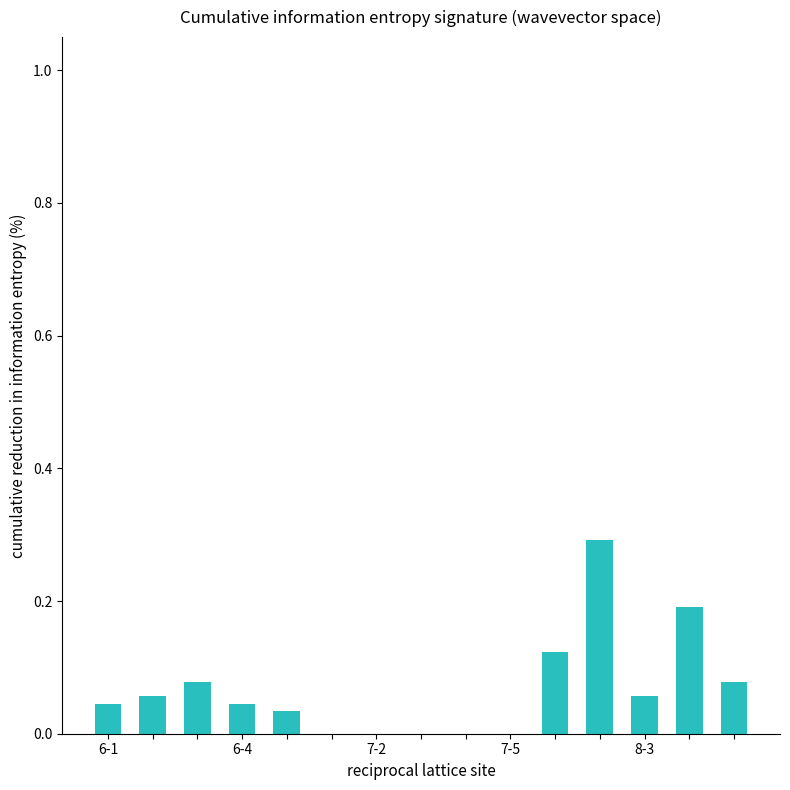

What is the sum of all values?

1.0